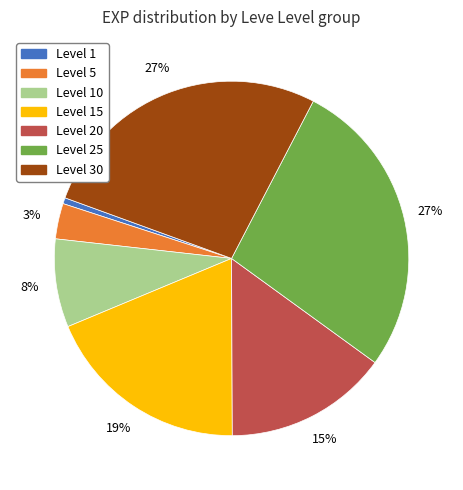

Does any single category account for the majority?

No